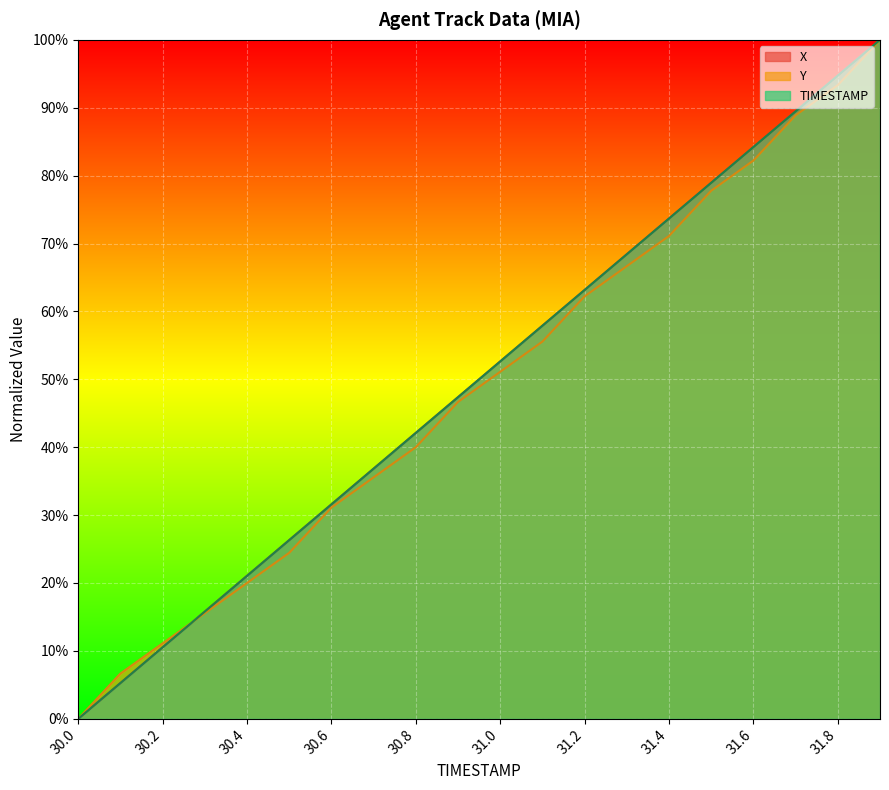

At which category is the sum across all series the highest?

31.9